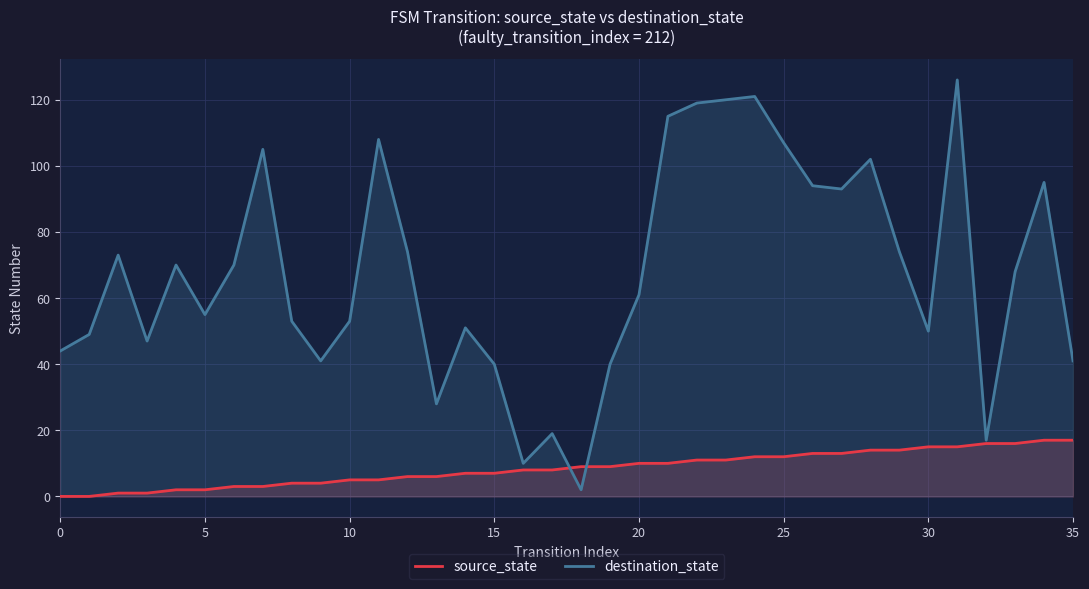

Which series has the widest spread of values?

destination_state